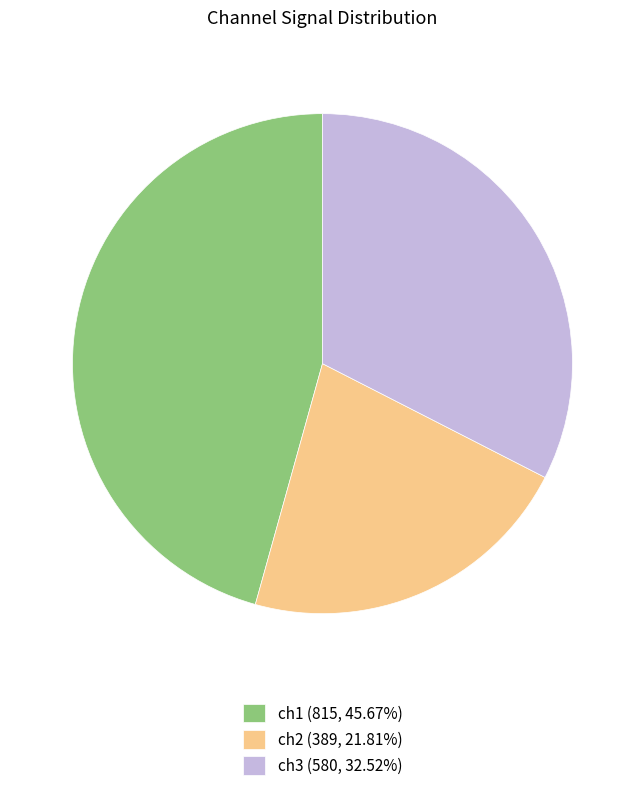

What is the ratio of the value at ch1 (815, 45.67%) to the value at ch2 (389, 21.81%)?

2.1